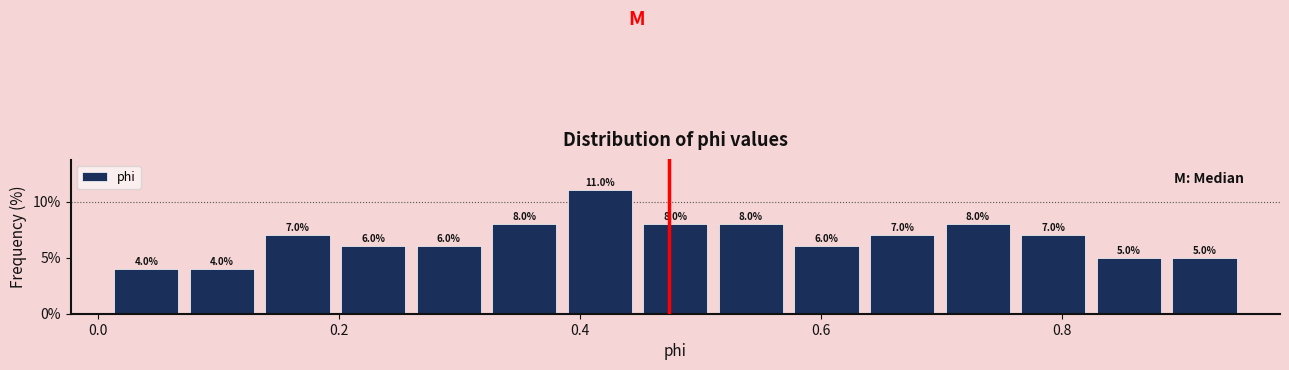

Read against the x-axis, roughly where is the centre of the tallest bar?

0.42